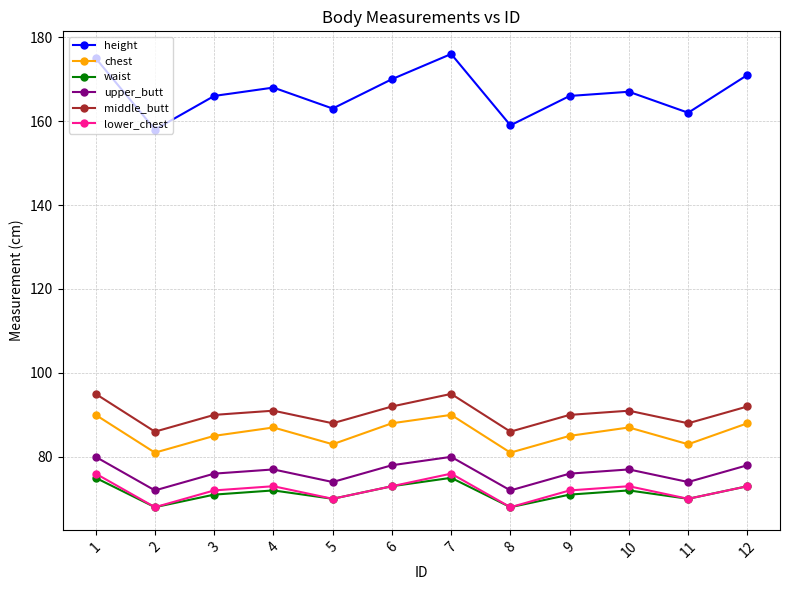

Count the number of categories in the chart.

12